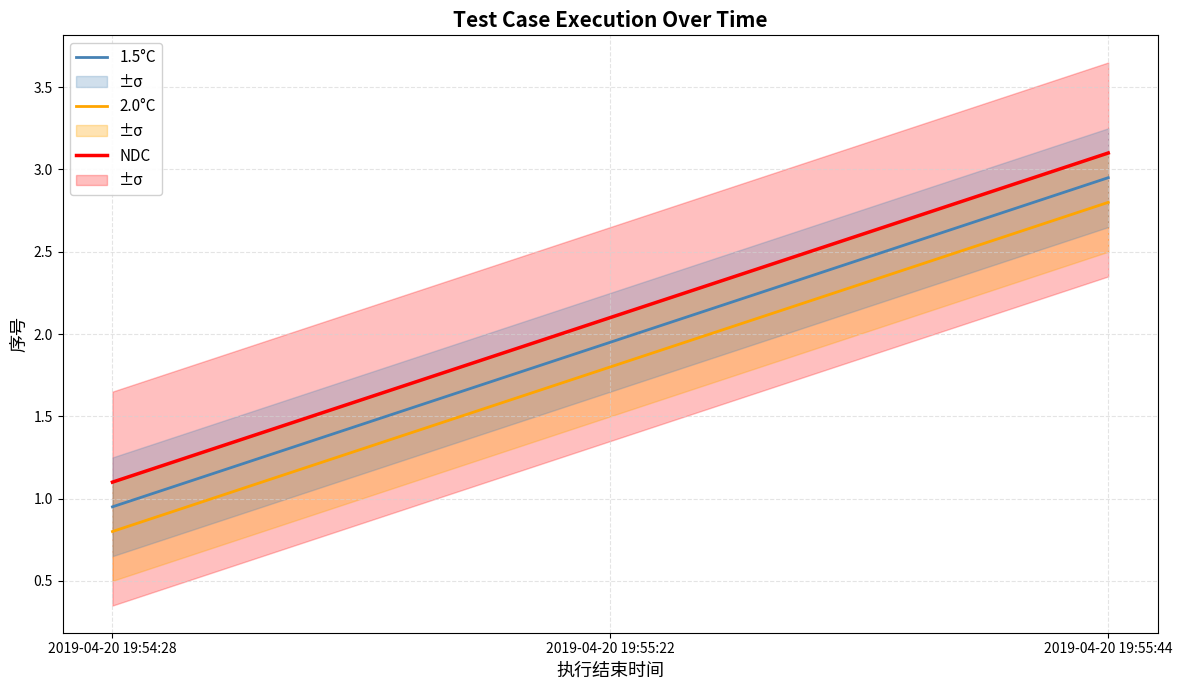

What are all the series names shown in the legend?

1.5°C, 2.0°C, NDC